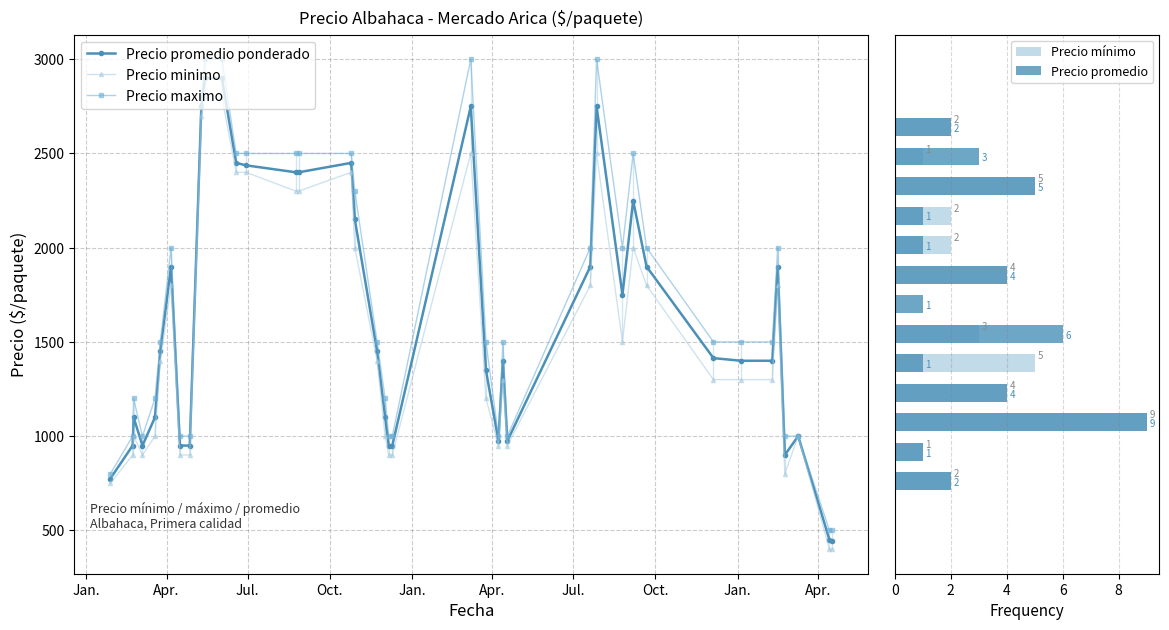

What is the sum of all Precio minimo values?

60650